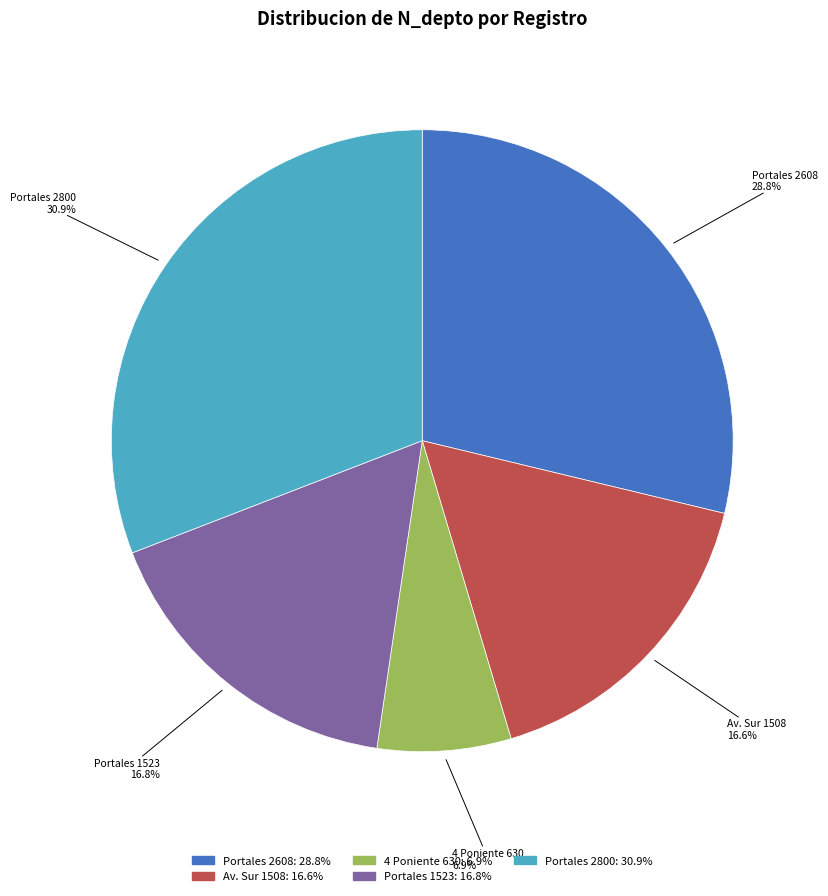

Is there any slice that represents more than half of the pie?

No